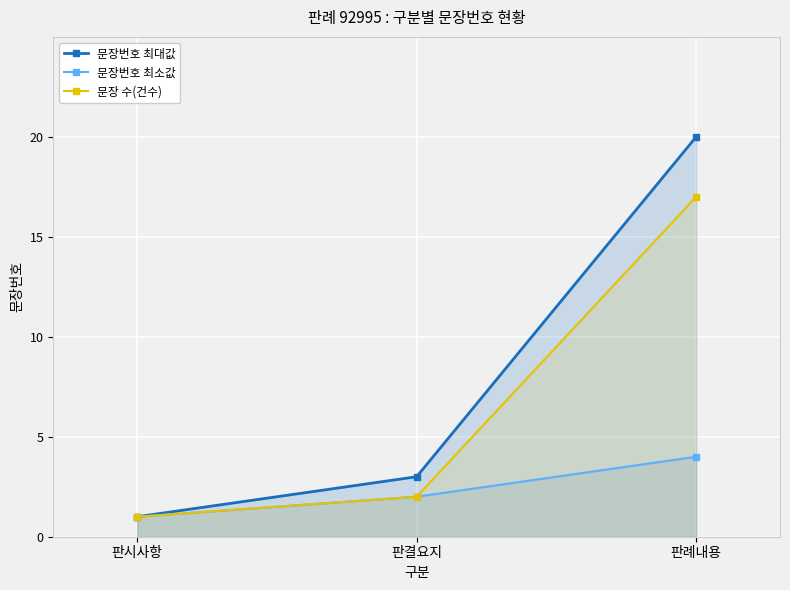

How many categories are shown in the chart?

3